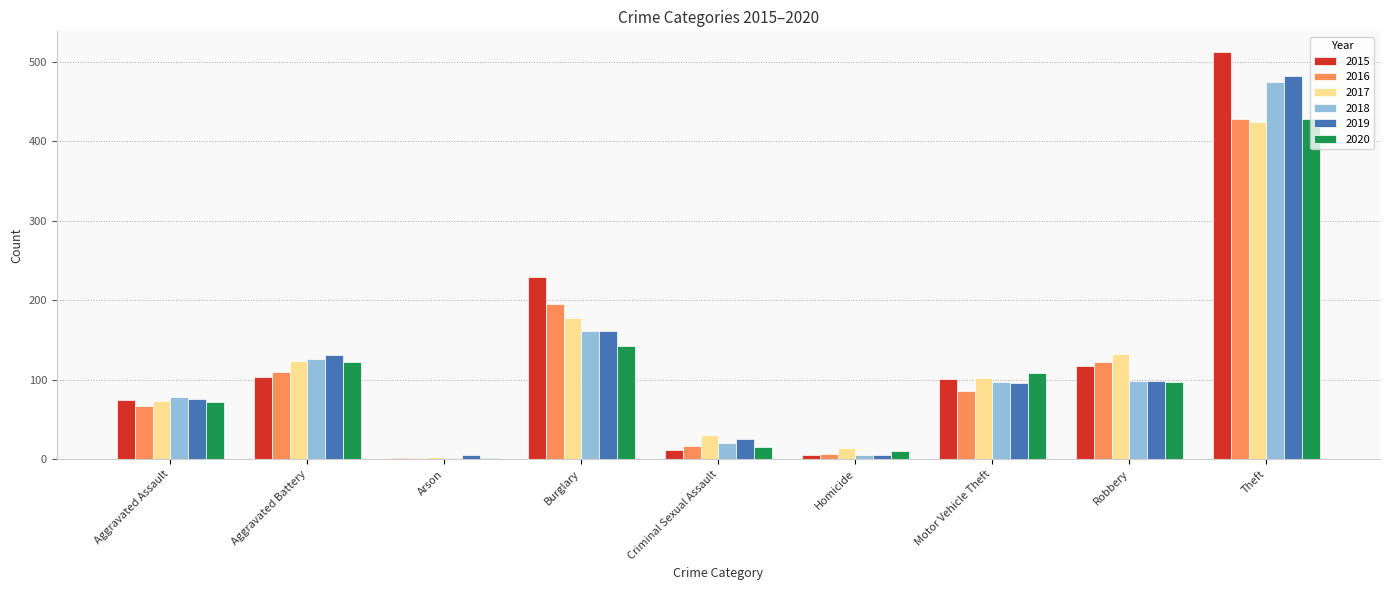

Is the value of 2015 at Homicide greater than the value of 2018 at Theft?

No